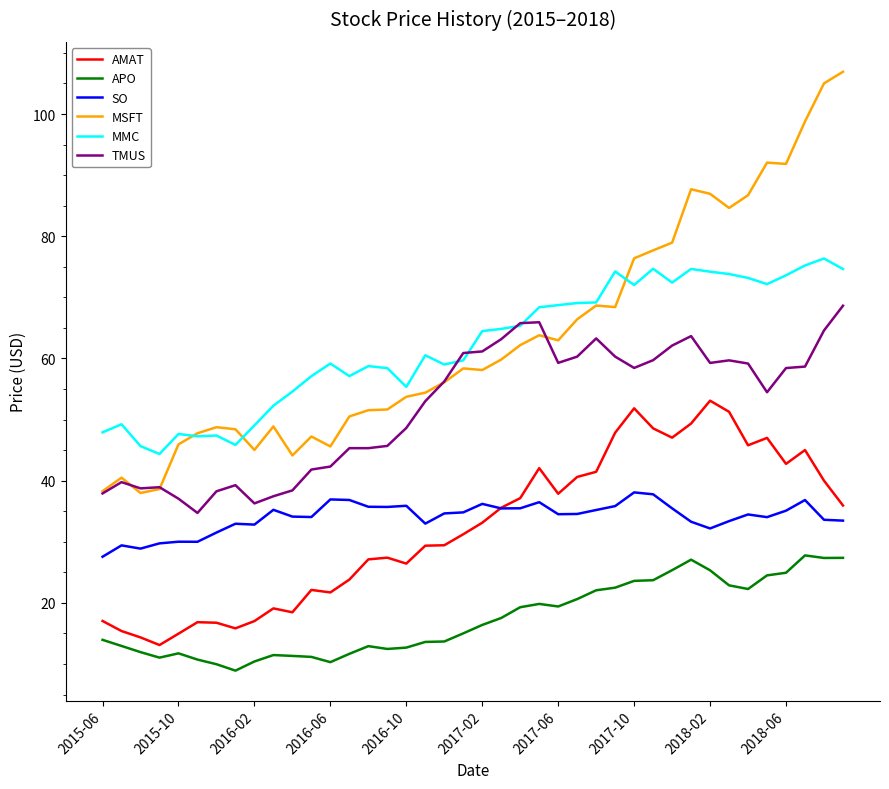

What is the smallest value displayed?

8.9